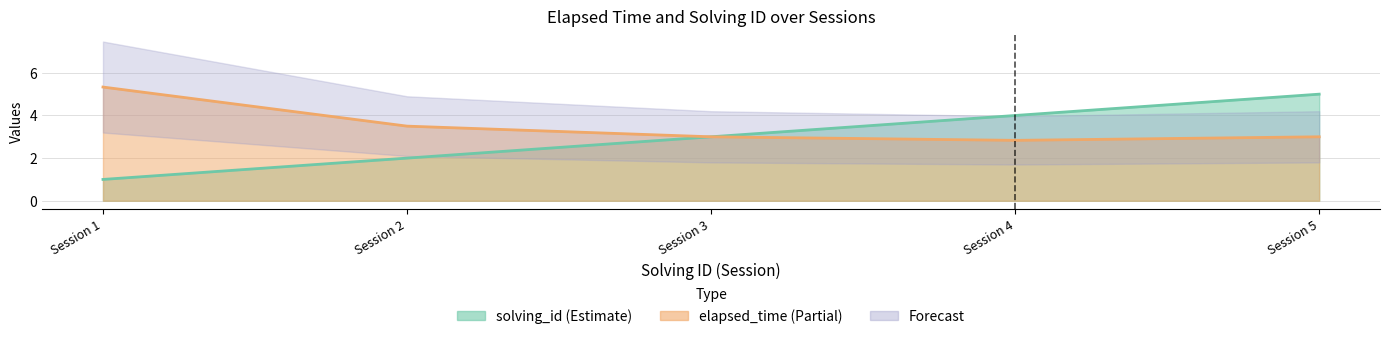

What is the smallest value displayed?

1.0